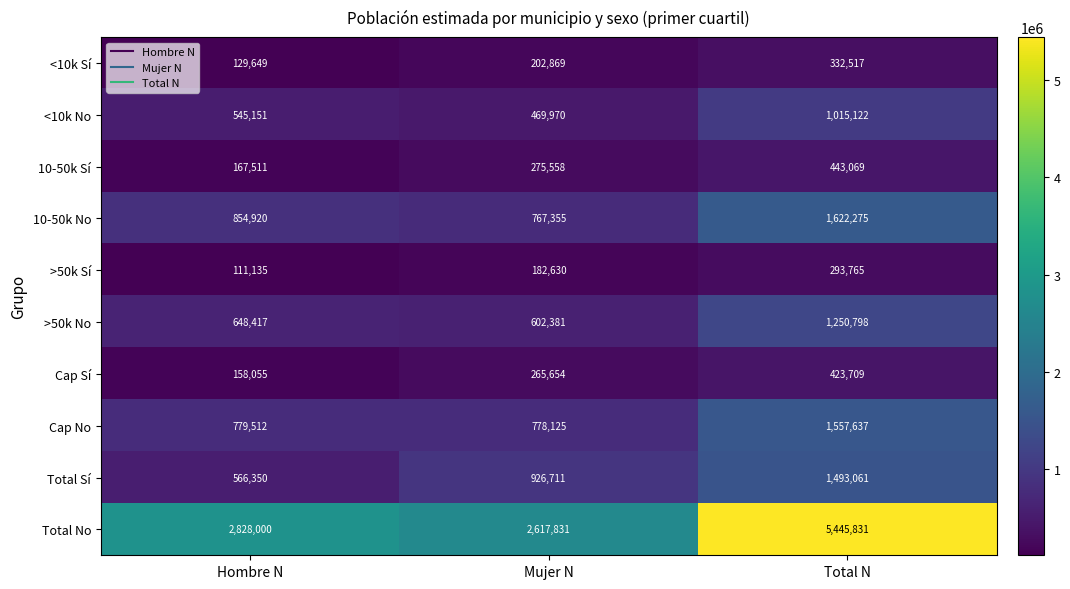

What value does the 10-50k No series have at Hombre N, to the nearest 10?

854920